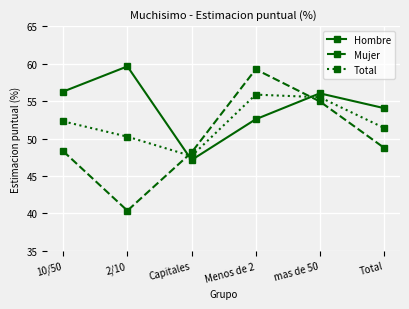

Does the chart display data point markers on the line(s)?

Yes